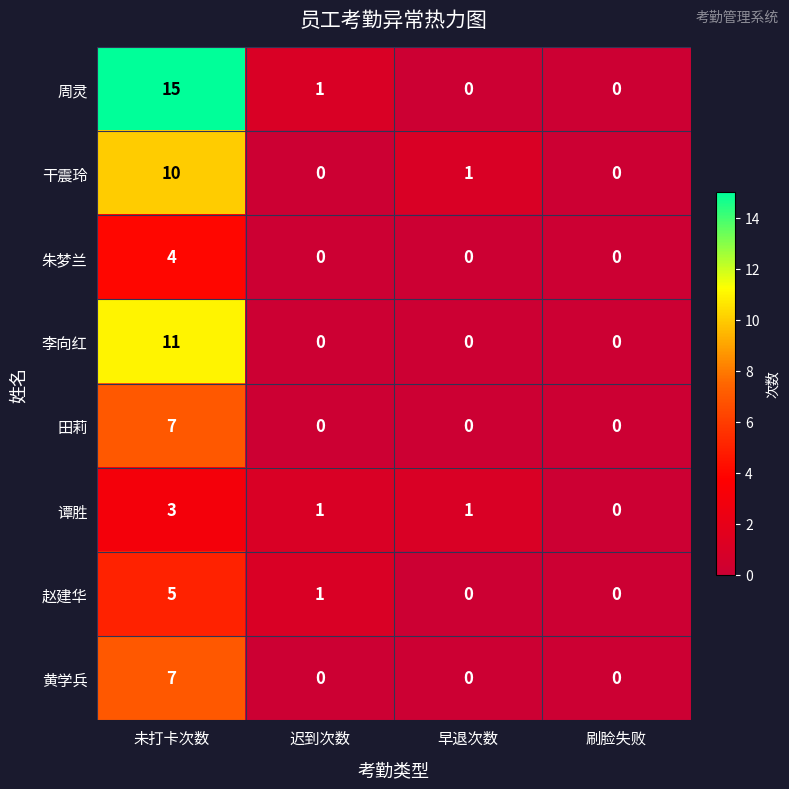

Which series has the largest range (max minus min)?

周灵